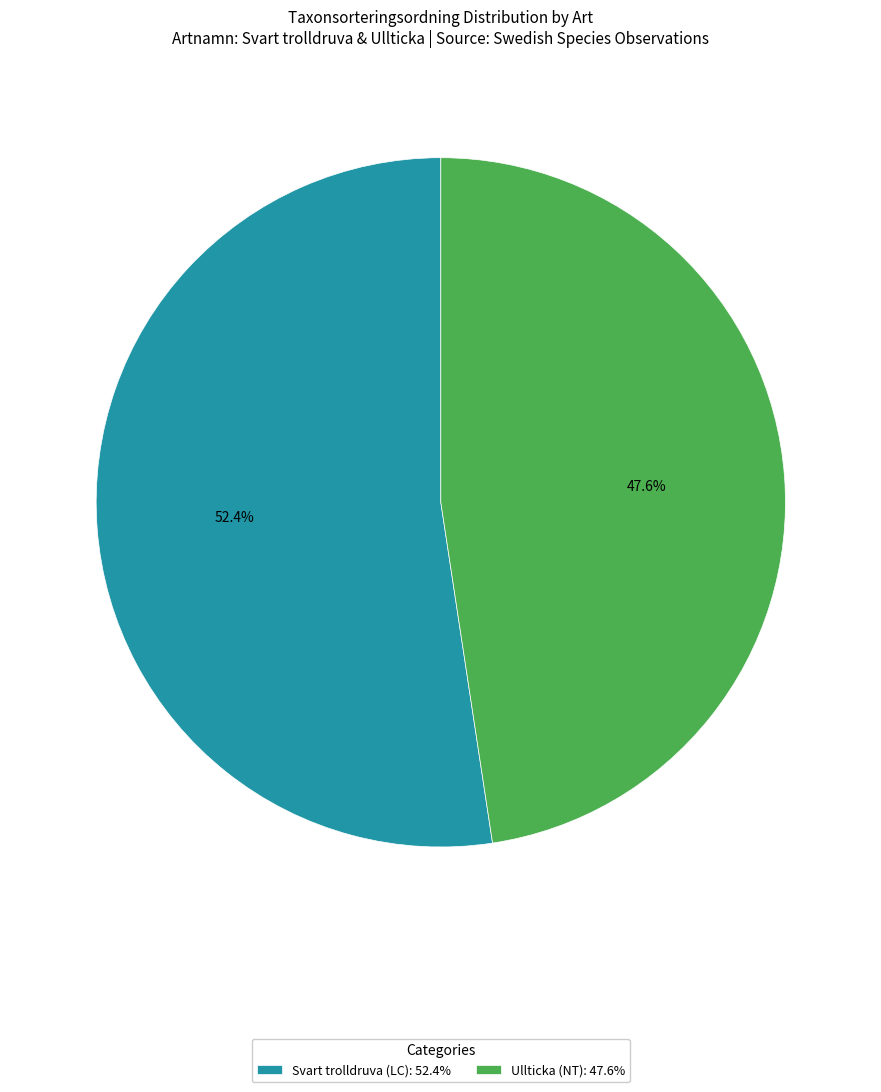

Is it true that Ullticka (NT) is 48% of the pie?

True